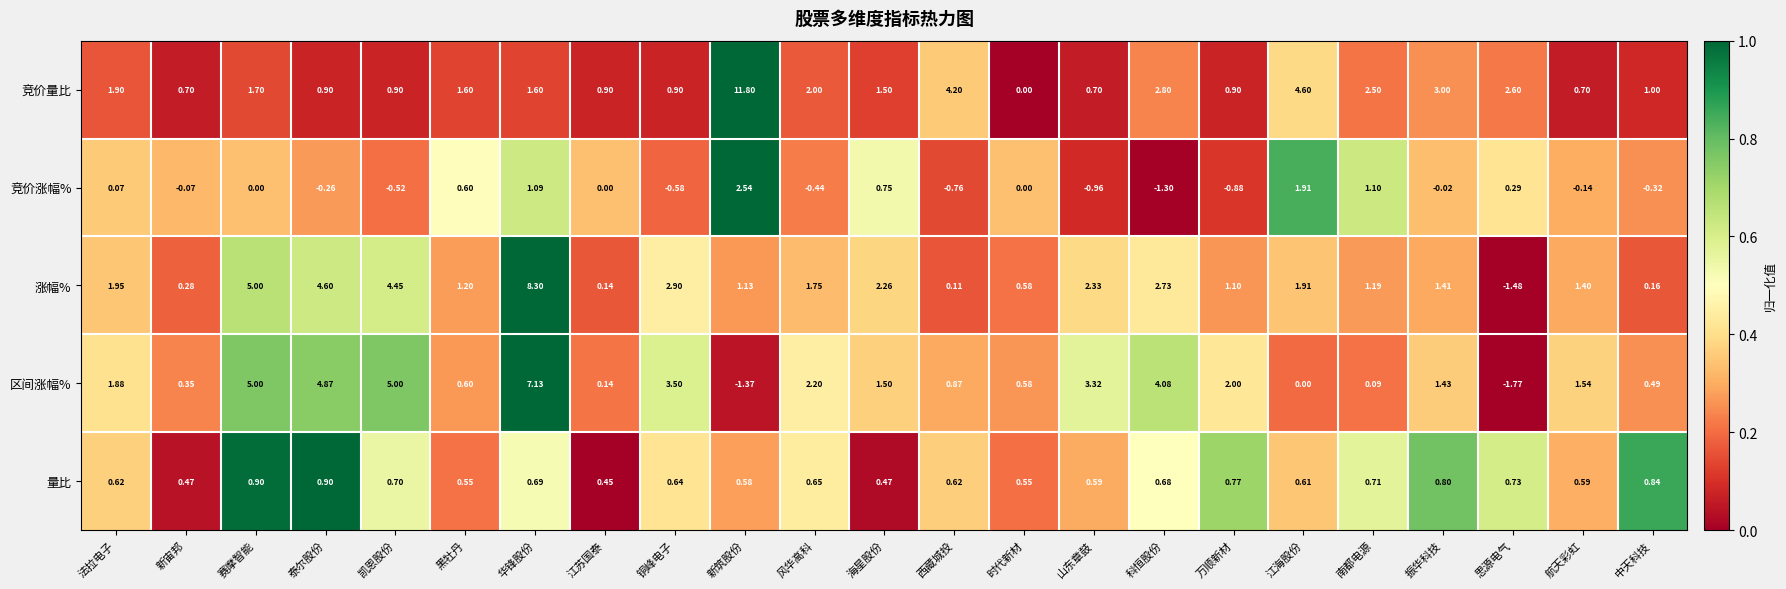

Which series changed the most between 法拉电子 and 南都电源?

区间涨幅%